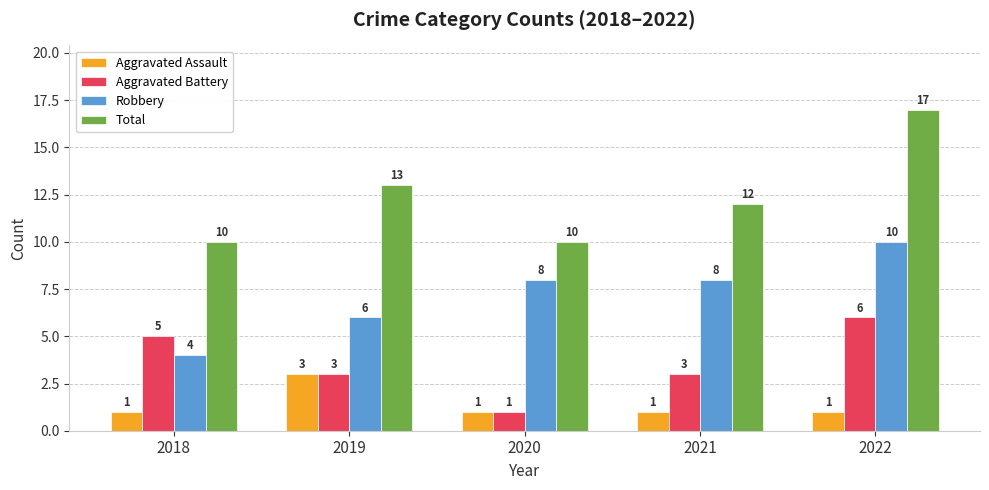

Count the Robbery values in the range 6 to 8.

3